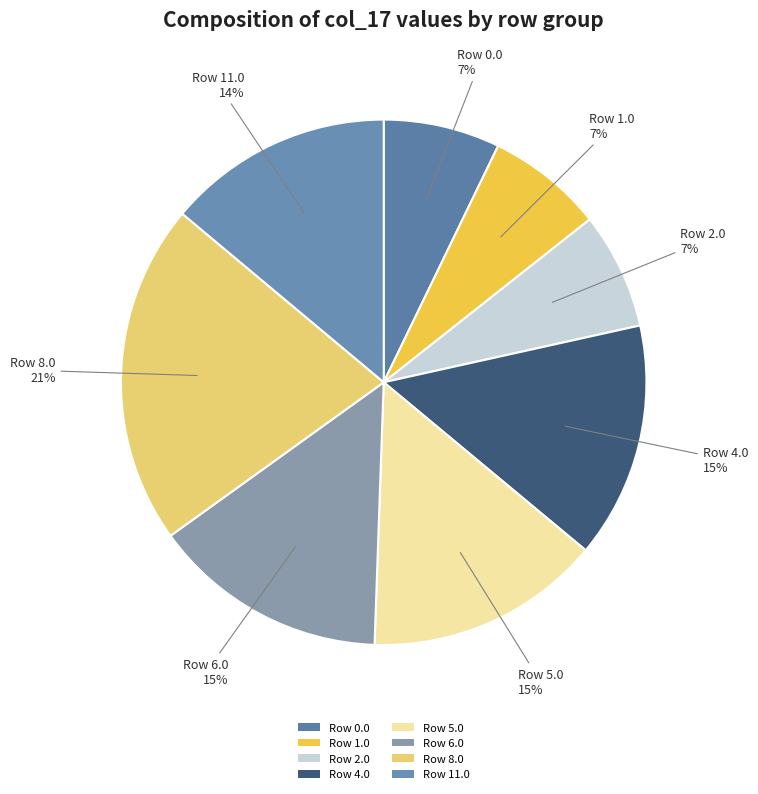

Count the number of slices in the pie.

8